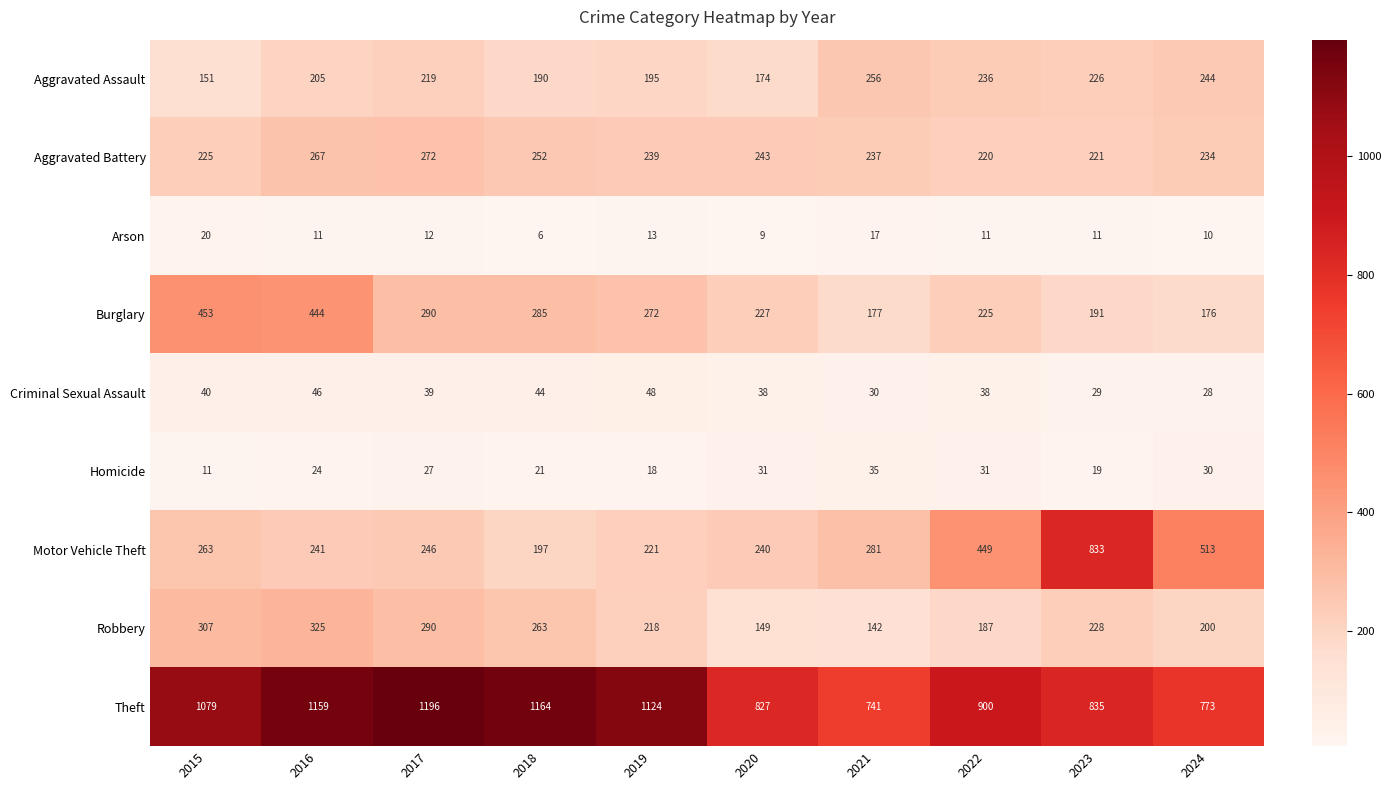

Which series changed the most between 2017 and 2018?

Motor Vehicle Theft